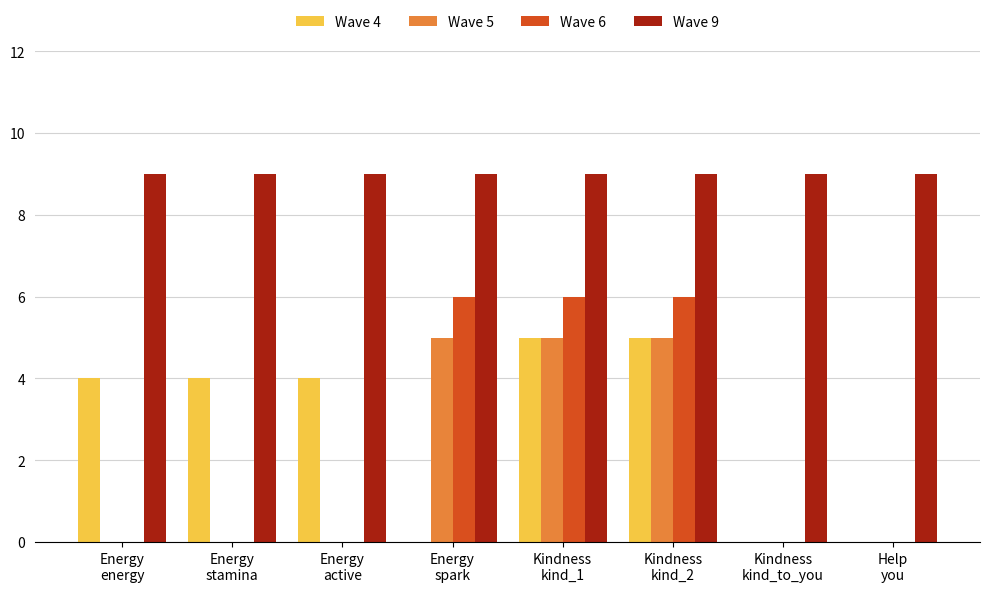

Between Energy
active and Kindness
kind_2, which series saw the biggest shift?

Wave 6